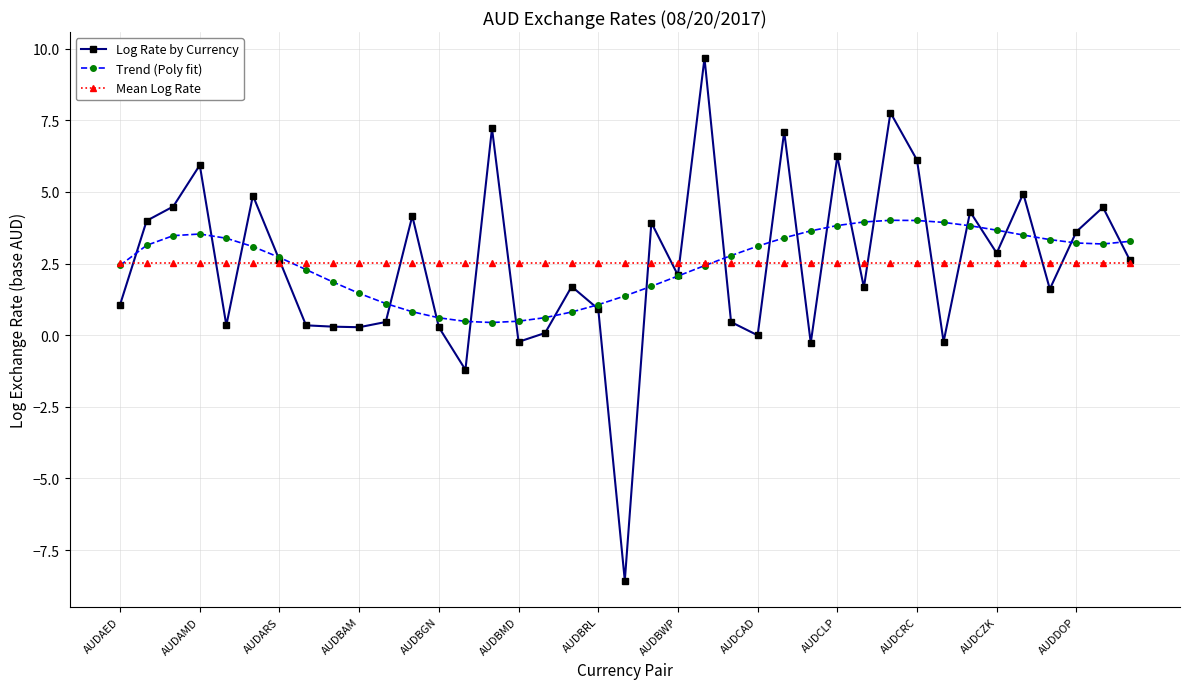

Which series ends up on top after the final intersection of Trend (Poly fit) and Log Rate by Currency?

Trend (Poly fit)